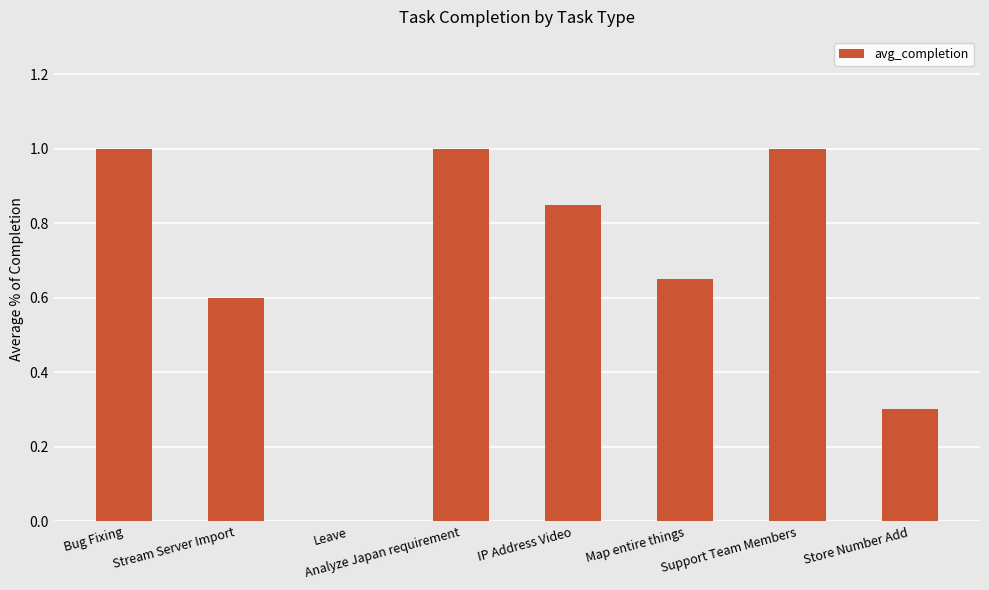

At which label is the value closest to 0?

Leave